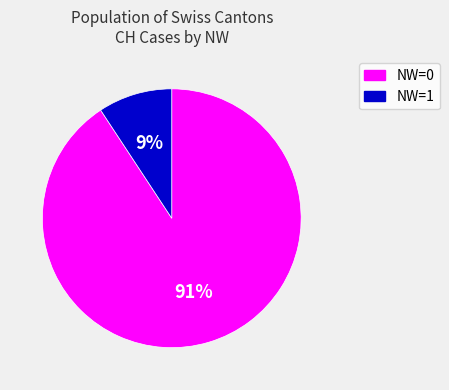

Is there a majority slice in this chart?

Yes